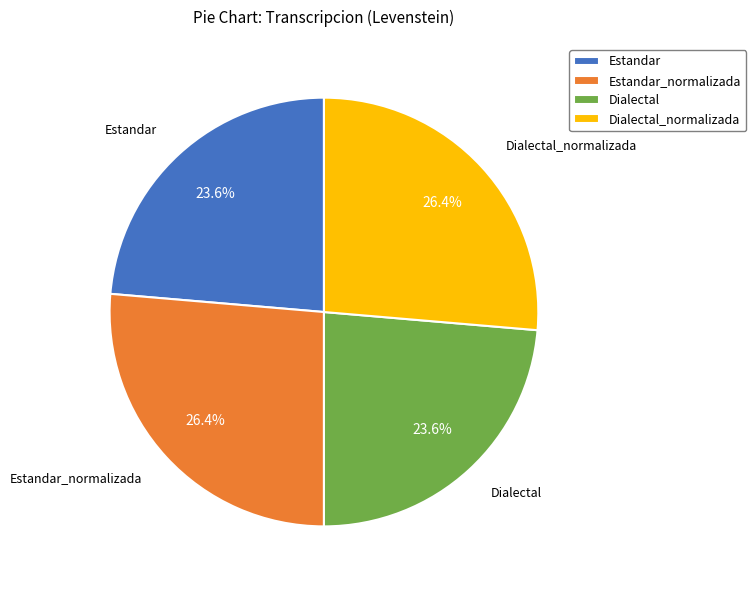

Count the number of slices in the pie.

4